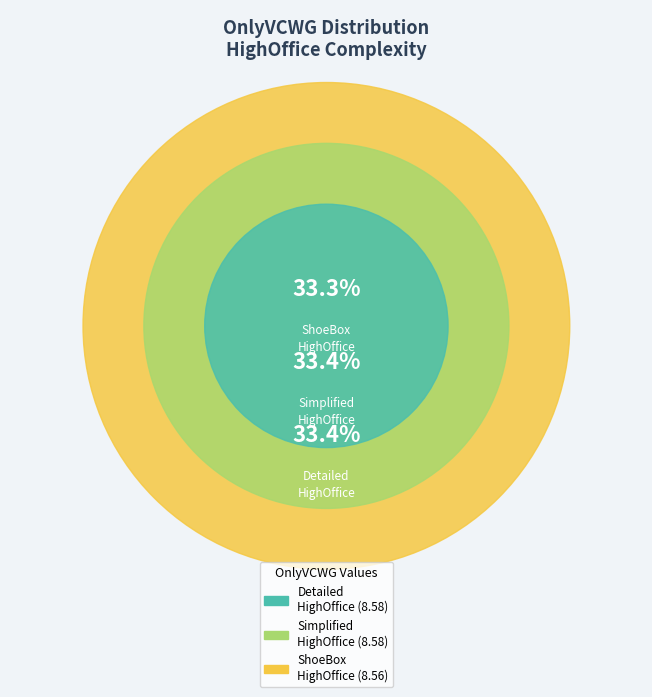

Is the sum of IDFComplexity_Detailed_HighOffice.csv and IDFComplexity_Simplified_HighOffice.csv greater than half?

Yes